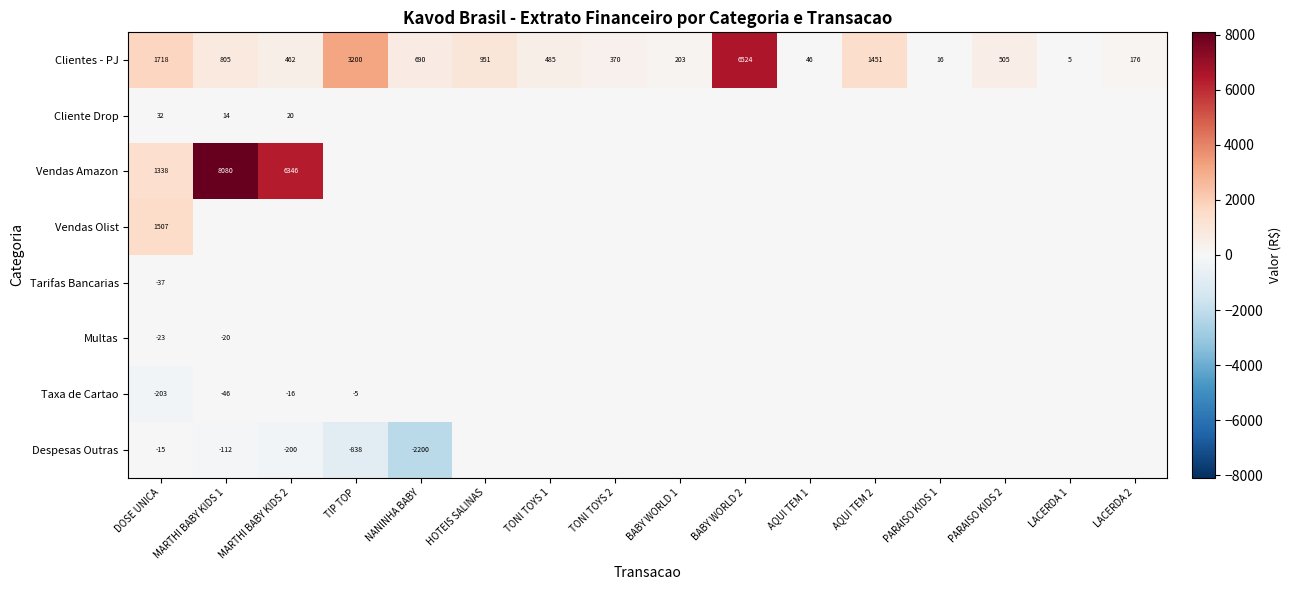

The value of Clientes - PJ at MARTHI BABY KIDS 1 is 805. True or false?

True